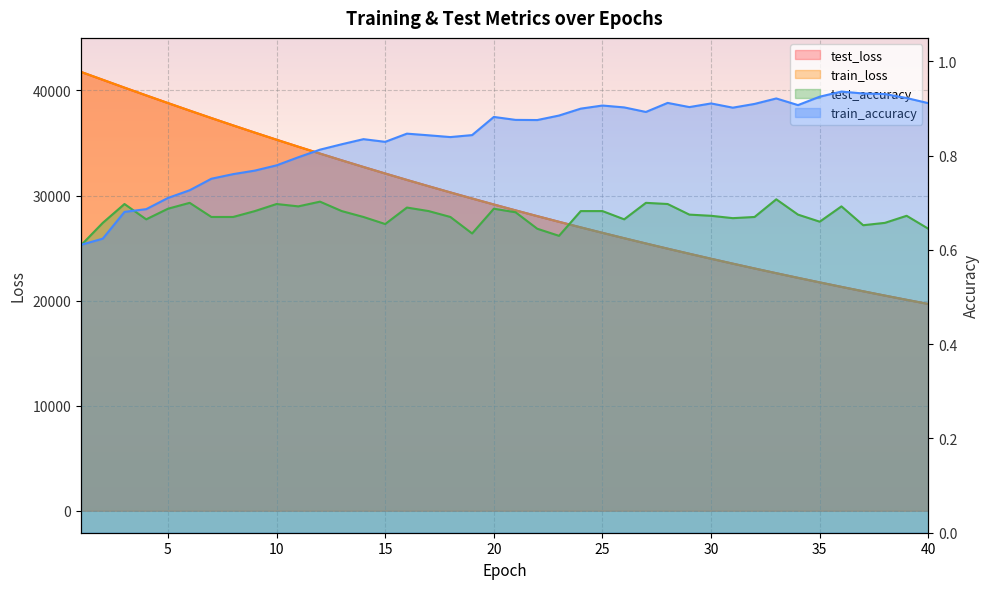

True or false: test_loss has more than 0 points higher than both neighbors.

False